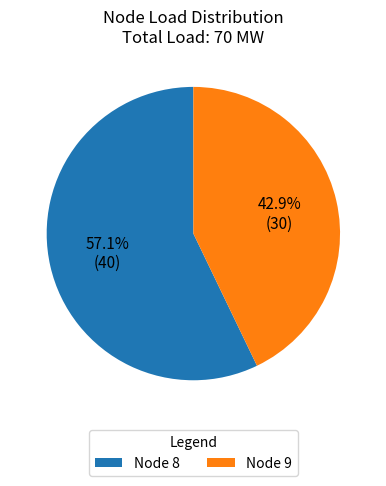

How many slices are in this pie chart?

2